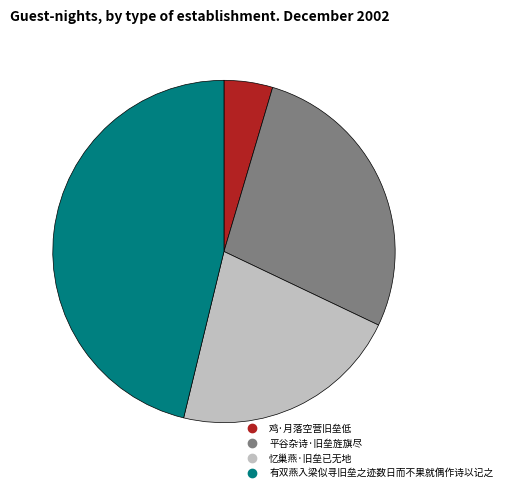

Which has a higher value, 平谷杂诗·旧垒旌旗尽 or 有双燕入梁似寻旧垒之迹数日而不果就偶作诗以记之?

有双燕入梁似寻旧垒之迹数日而不果就偶作诗以记之